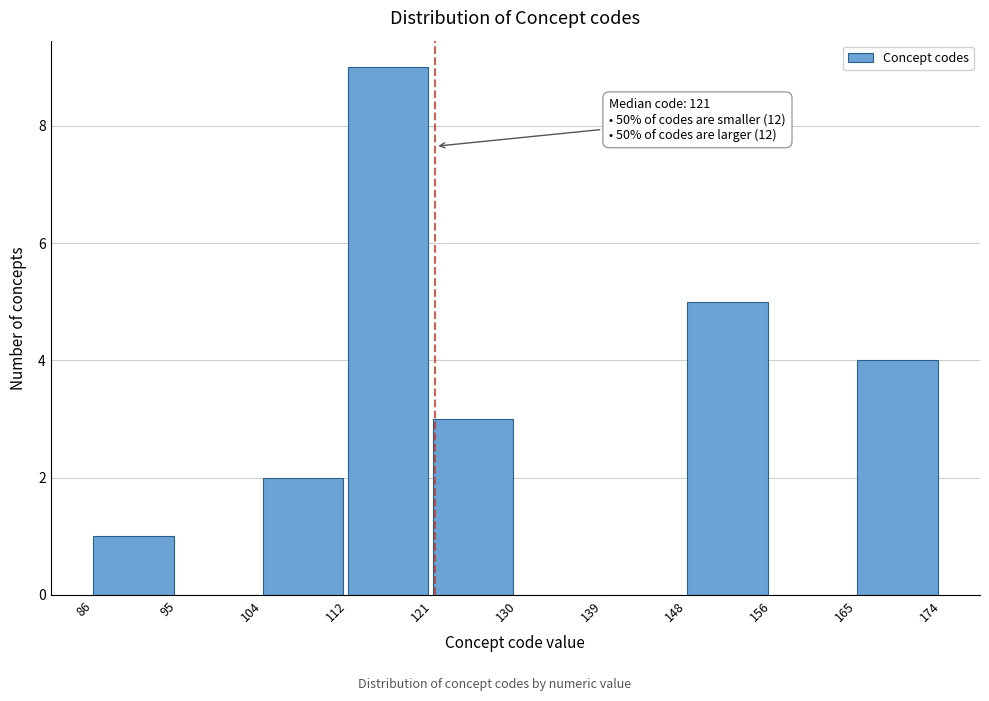

Which range on the x-axis has the tallest bar?

112 to 121